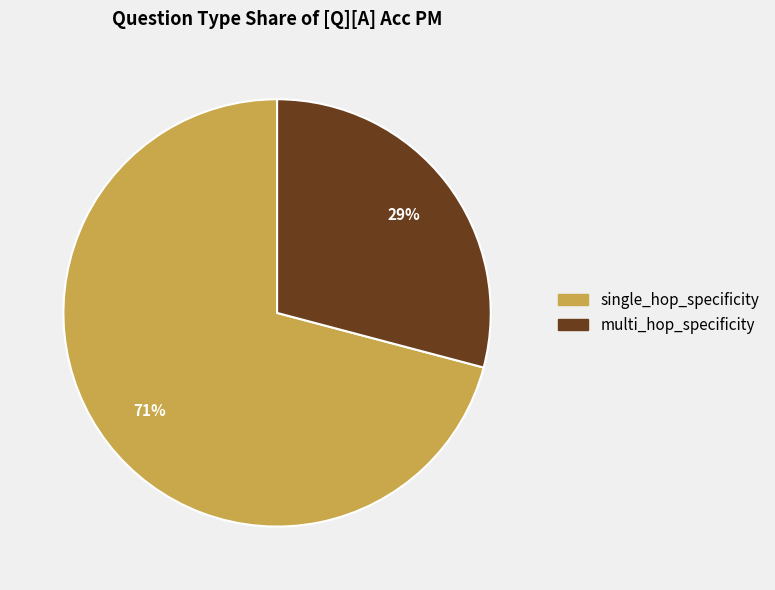

Is it true that multi_hop_specificity is 37% of the pie?

False